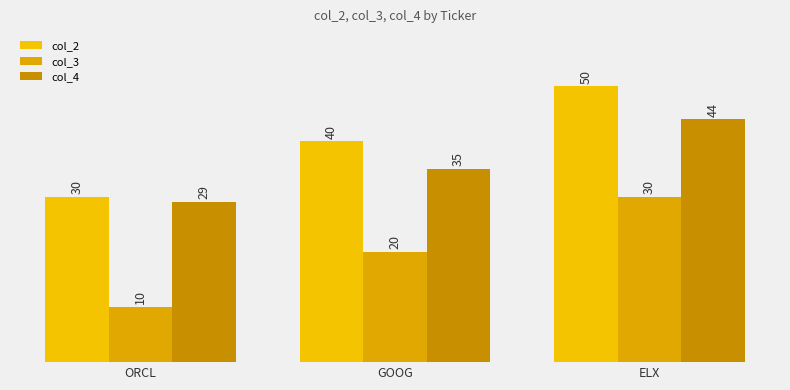

What is the value of the col_3 bar at the 1st from the left?

10